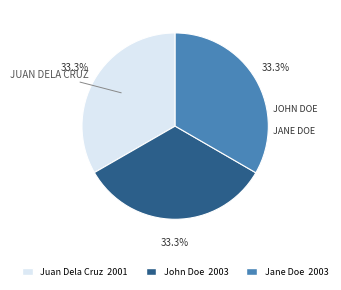

Is there a majority slice in this chart?

No